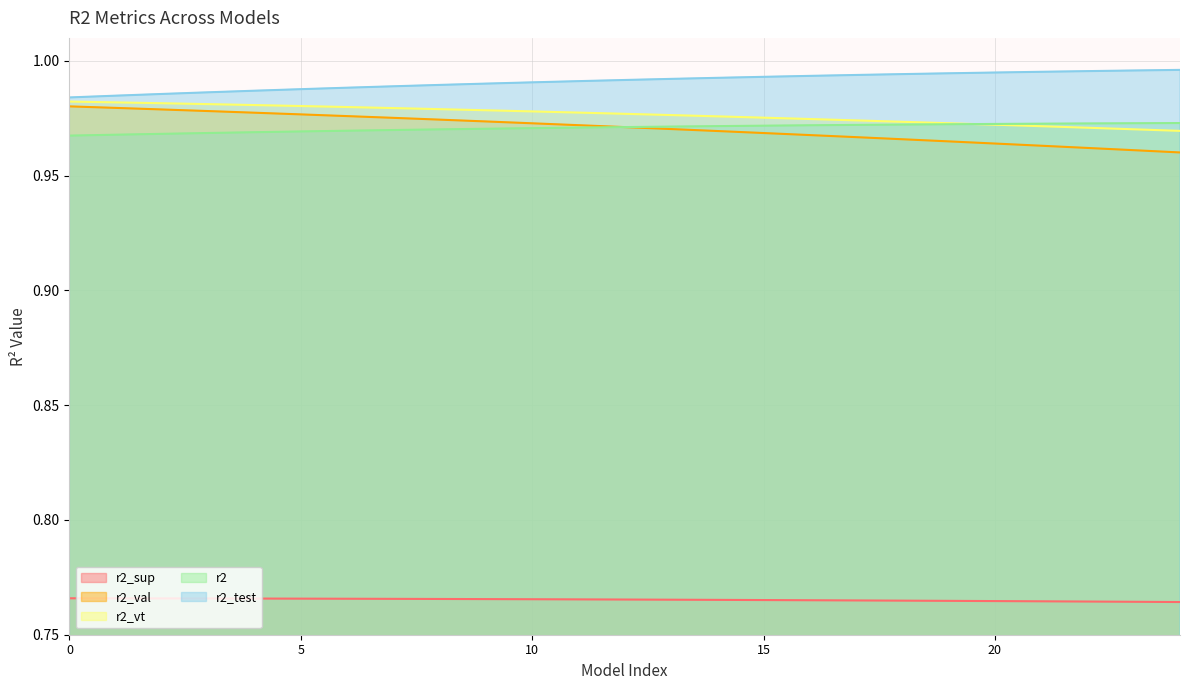

True or false: r2 and r2_sup intersect in this chart.

False